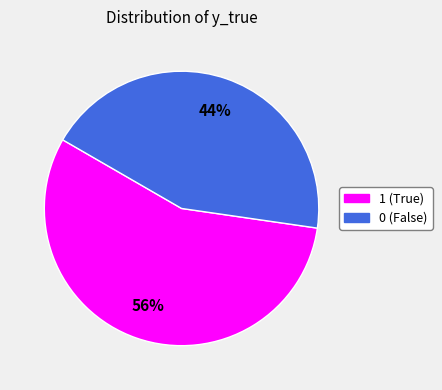

True or false: 0 accounts for 35% of the total.

False